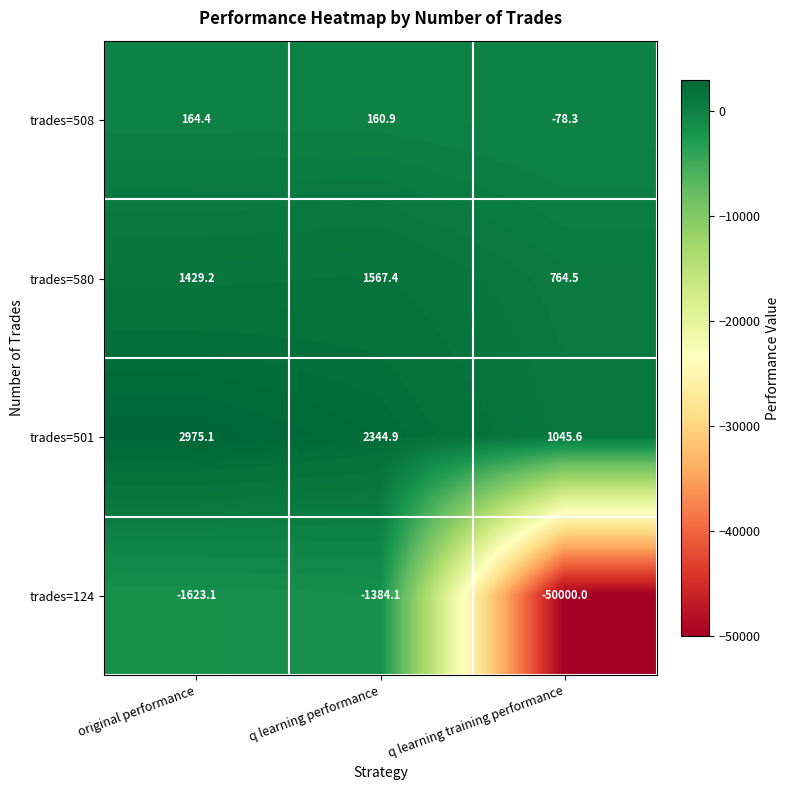

The trades=501 series shows 332.3 at q learning training performance. True or false?

False